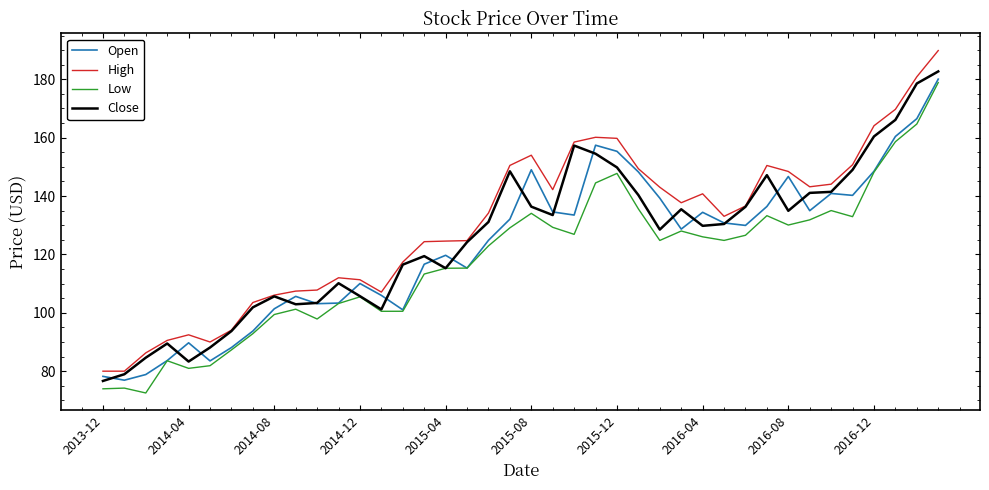

What is the minimum value shown in the chart?

72.5